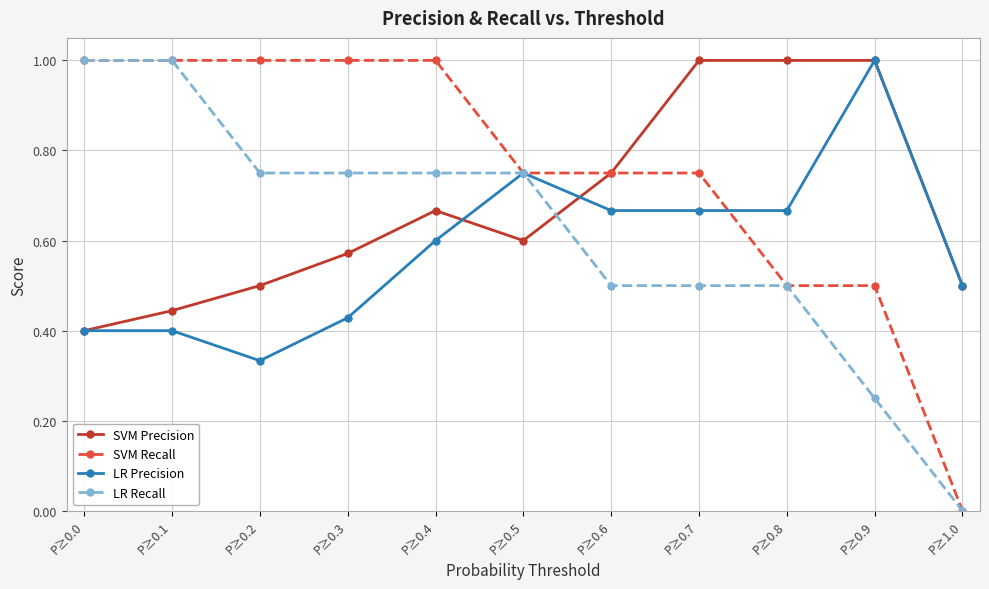

True or false: LR Precision has more than 0 points higher than both neighbors.

True